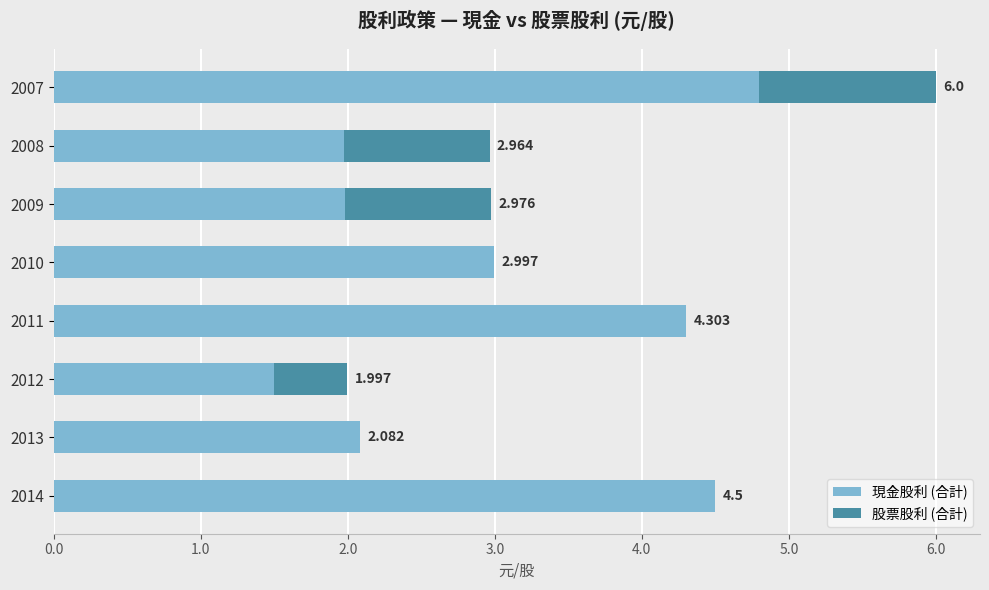

At which label is 現金股利 (合計) closest to 3?

2010